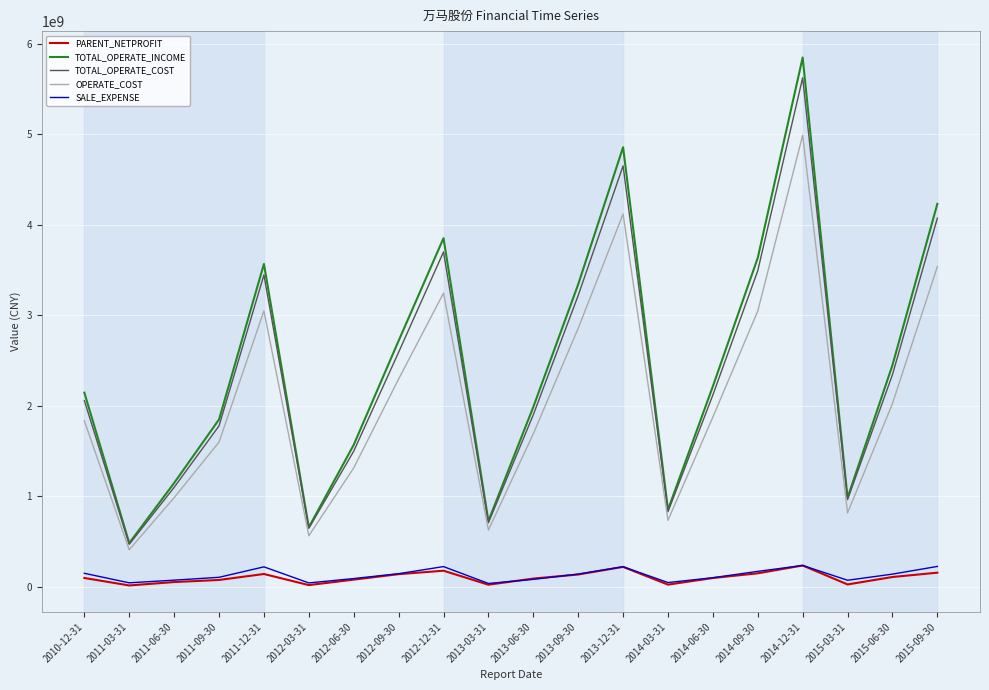

What is the average value of the SALE_EXPENSE series?

128234450.3